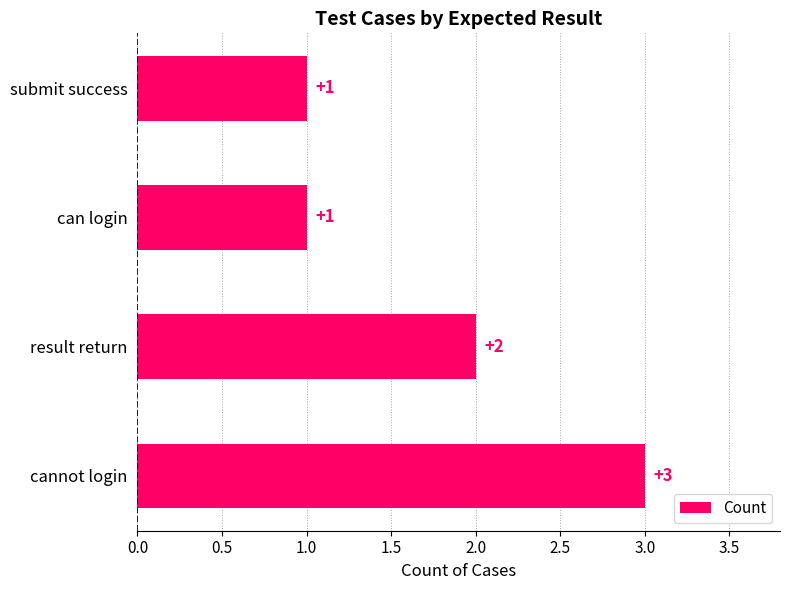

How many values are below 2?

2